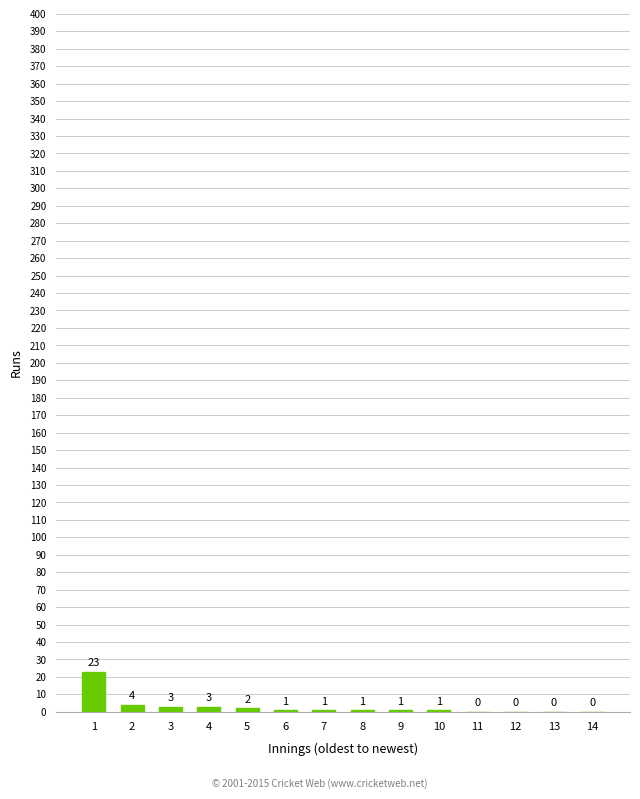

What is the greatest value displayed?

23